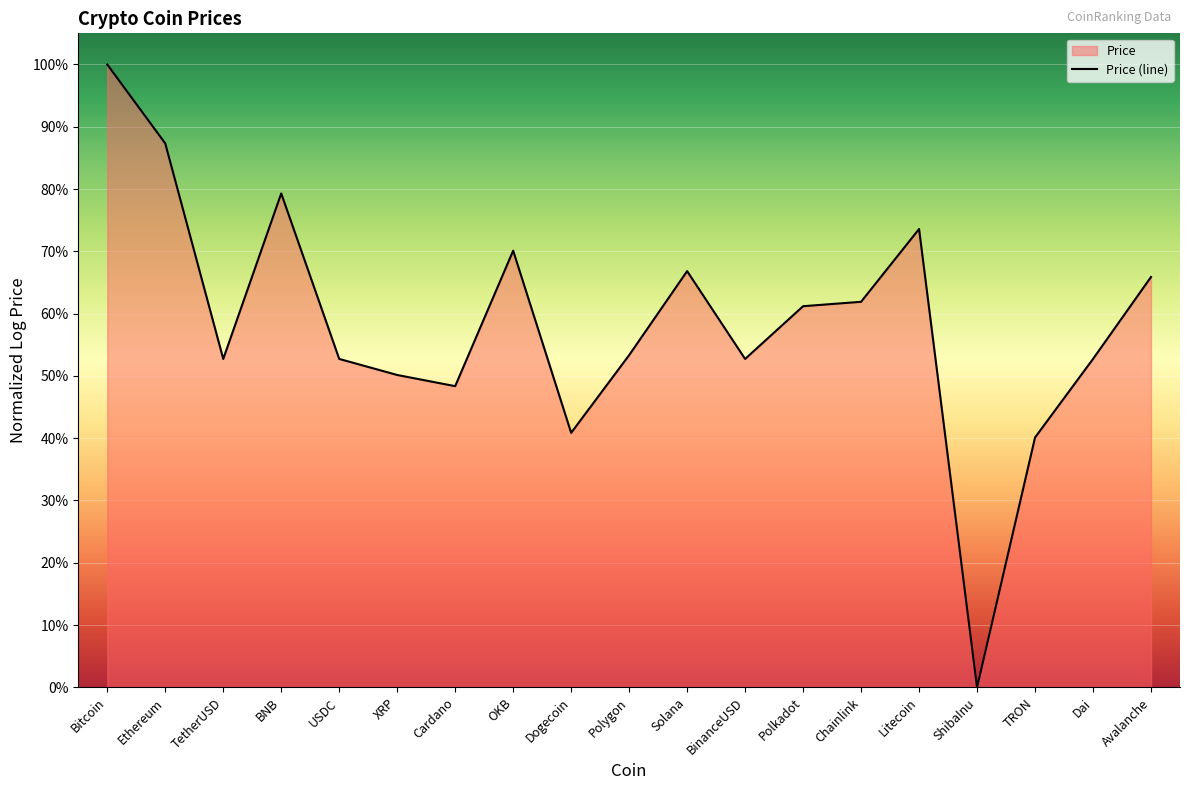

True or false: there are more than 2 points higher than both neighbors.

True